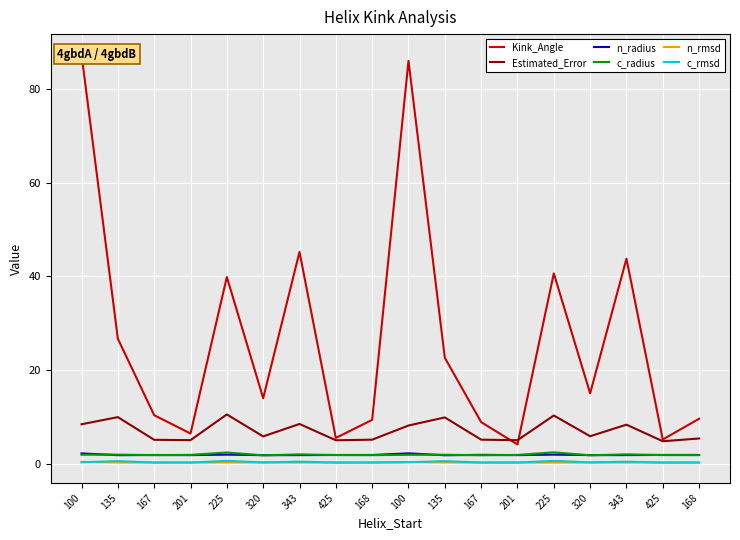

What is the label of the 2nd point from the left?

135